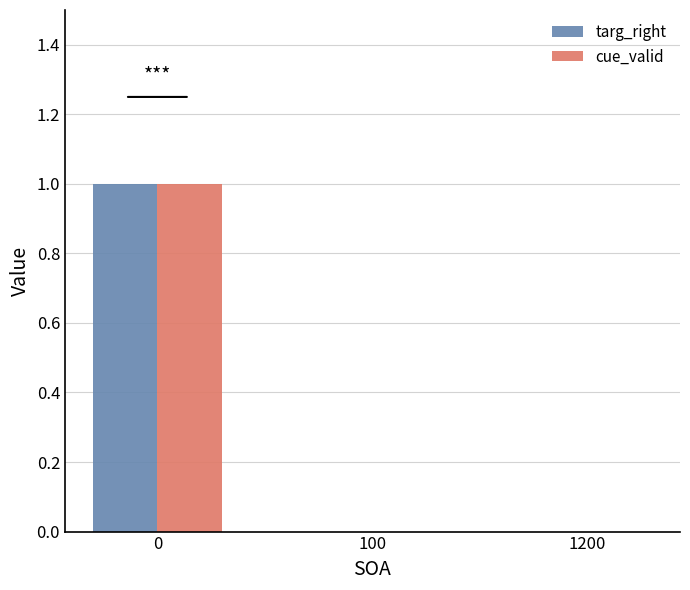

Is it true that targ_right equals 1 at 0?

True